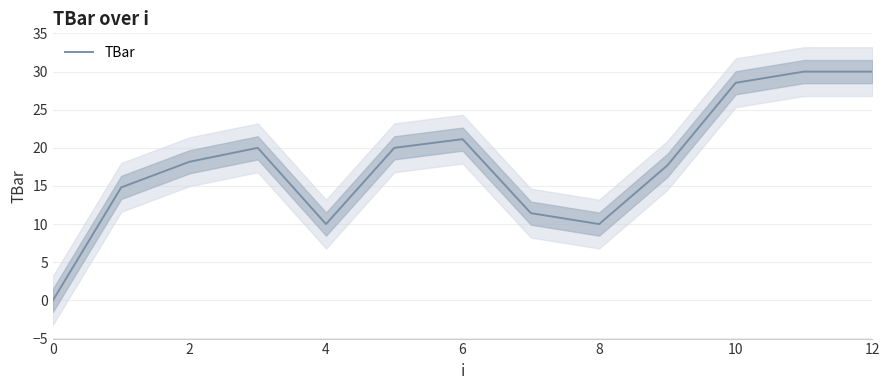

What is the maximum value shown in the chart?

30.0